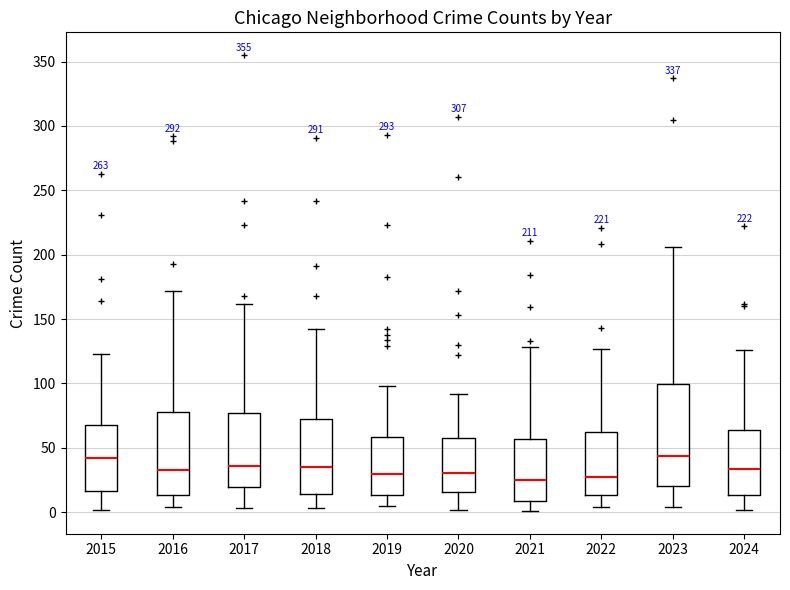

Comparing the boxes themselves (not the whiskers), which one is the tallest?

2023